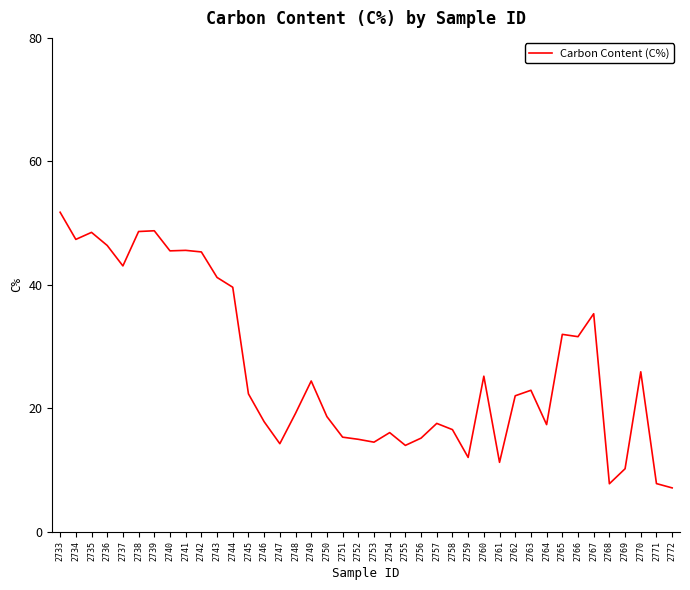

The chart shows a value of 41.2 at 2743. True or false?

True